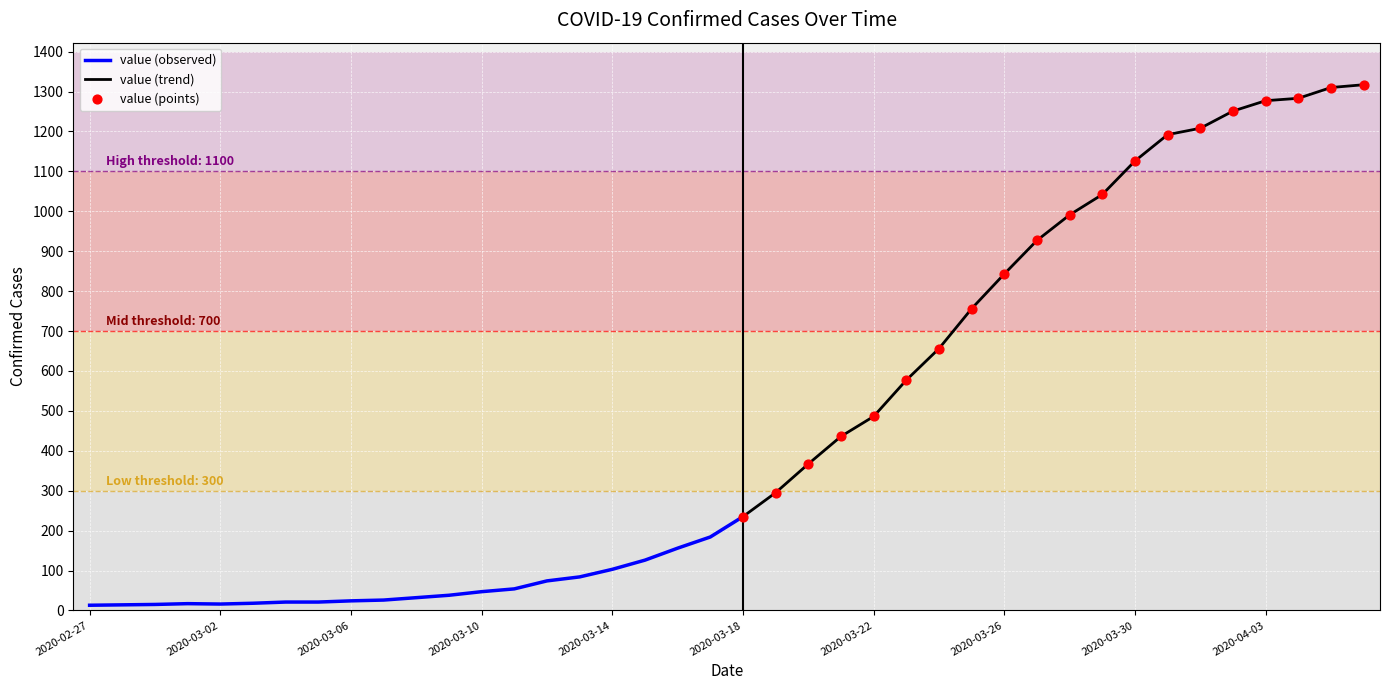

Between 2020-04-02 and 2020-03-11, which is larger?

2020-04-02